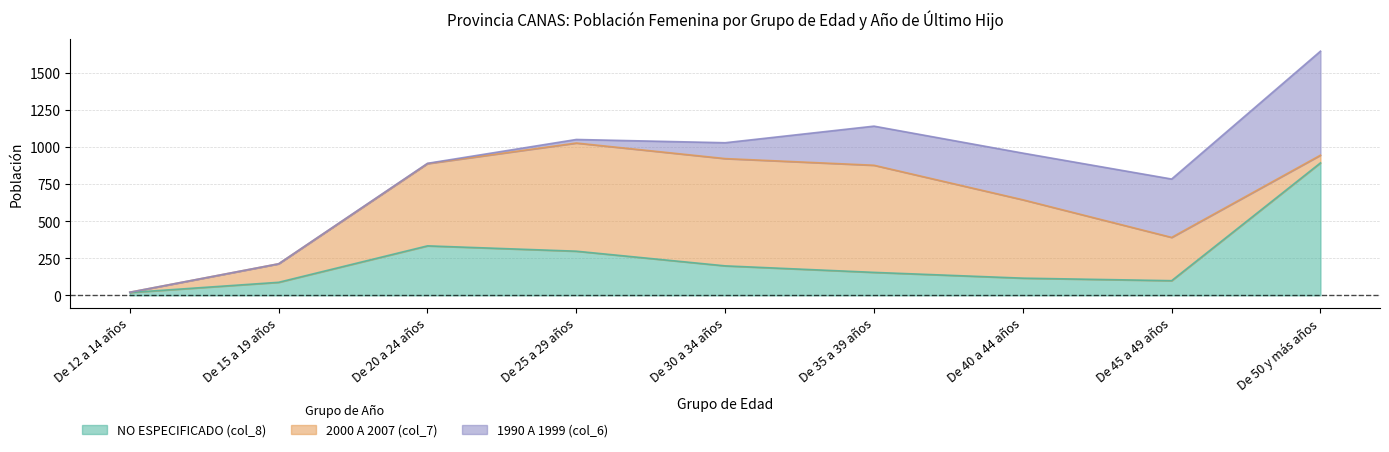

At which label does 2000 A 2007 (col_7) first exceed 529?

De 20 a 24 años